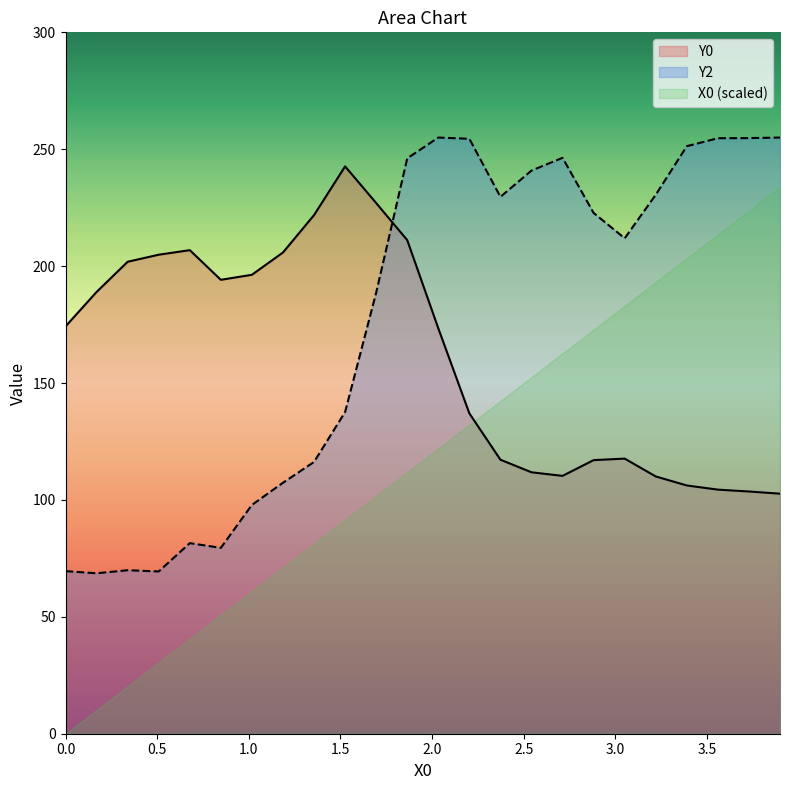

Which series has the widest spread of values?

X0 (scaled)